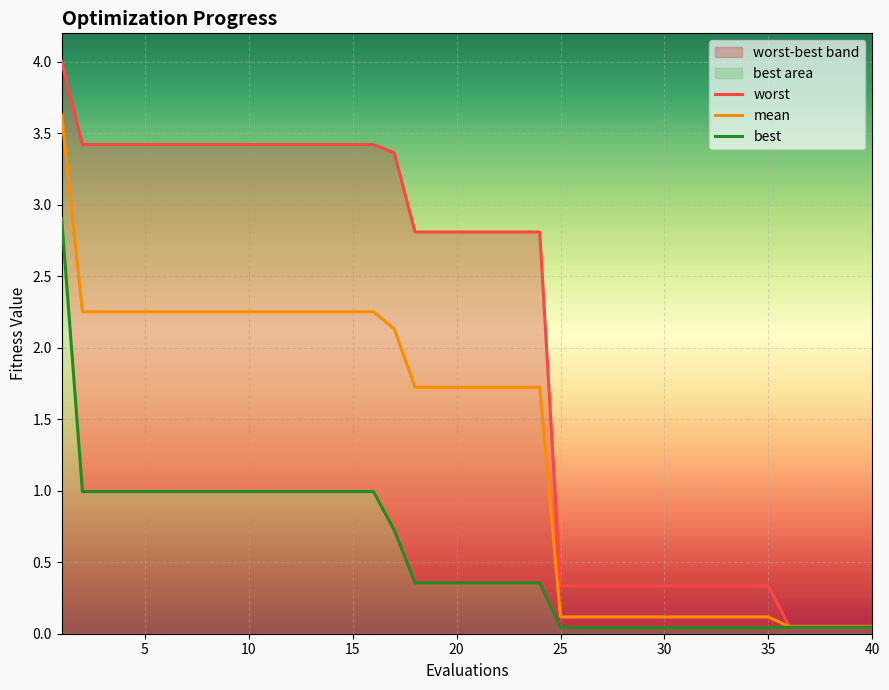

True or false: worst and best cross at least once.

False